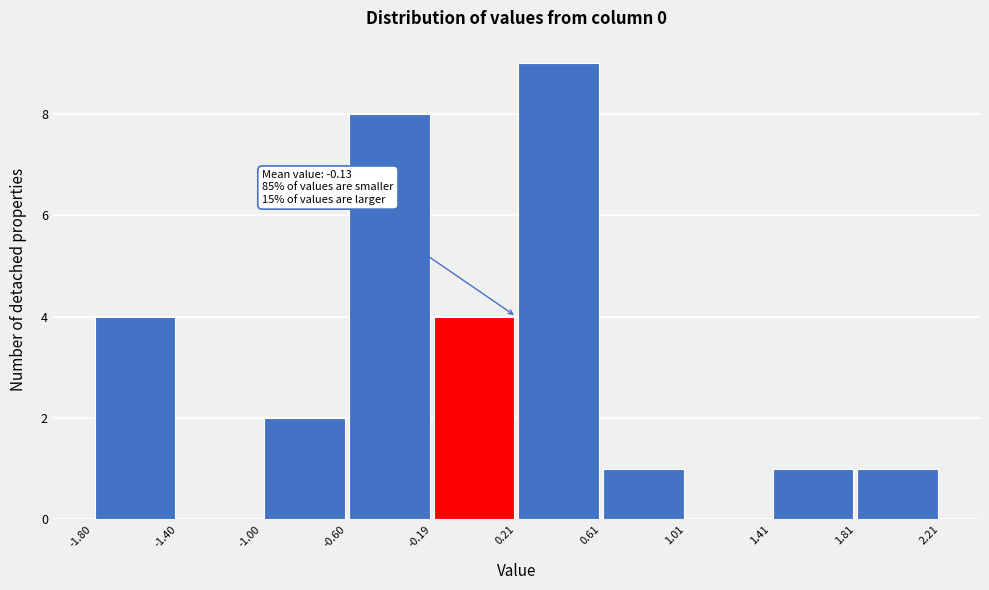

Which range on the x-axis has the tallest bar?

0.21 to 0.61